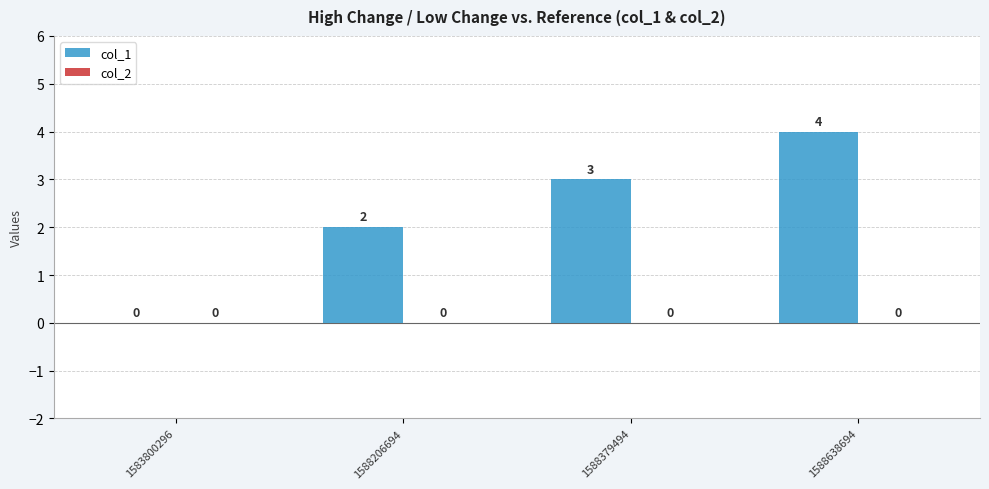

What is the change in value from 1583800296 to 1588206694?

+2